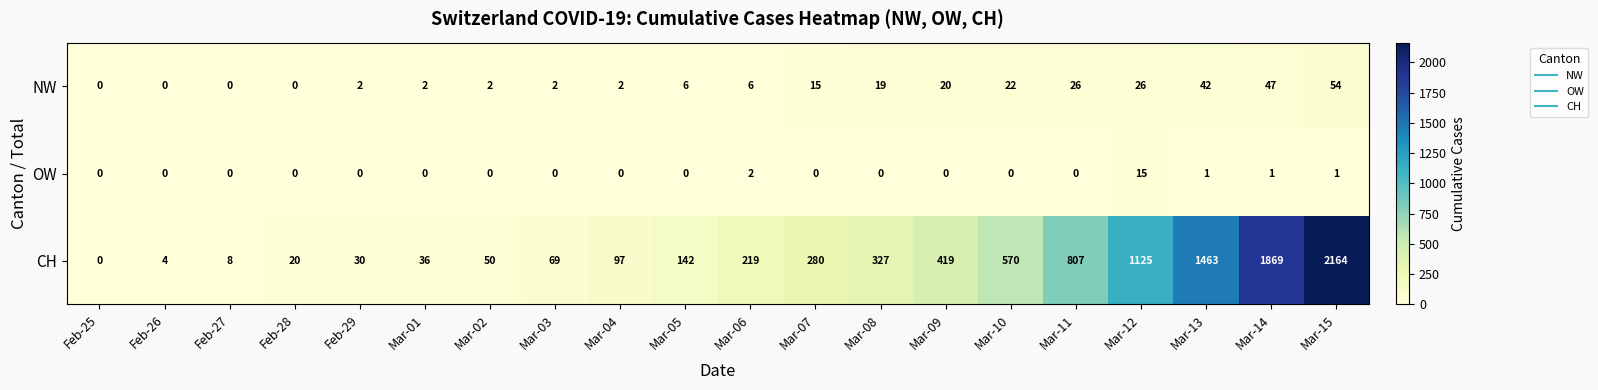

Where is CH nearest to the value 1082?

Mar-12